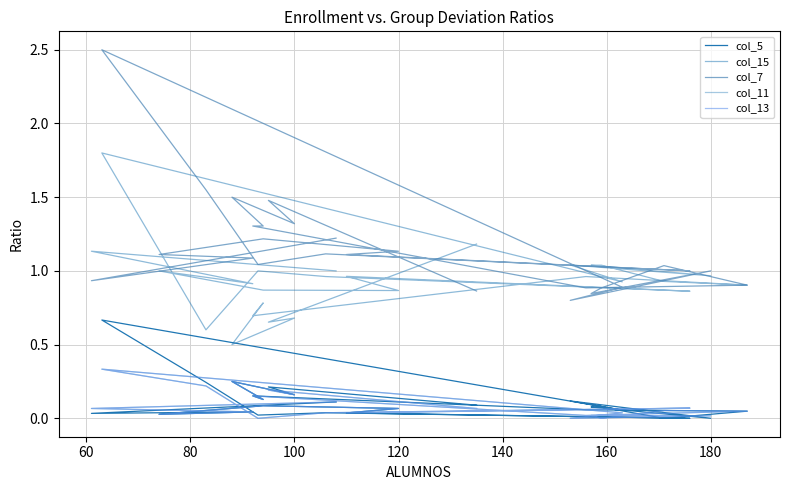

How many interior local peaks does the col_7 series have?

7